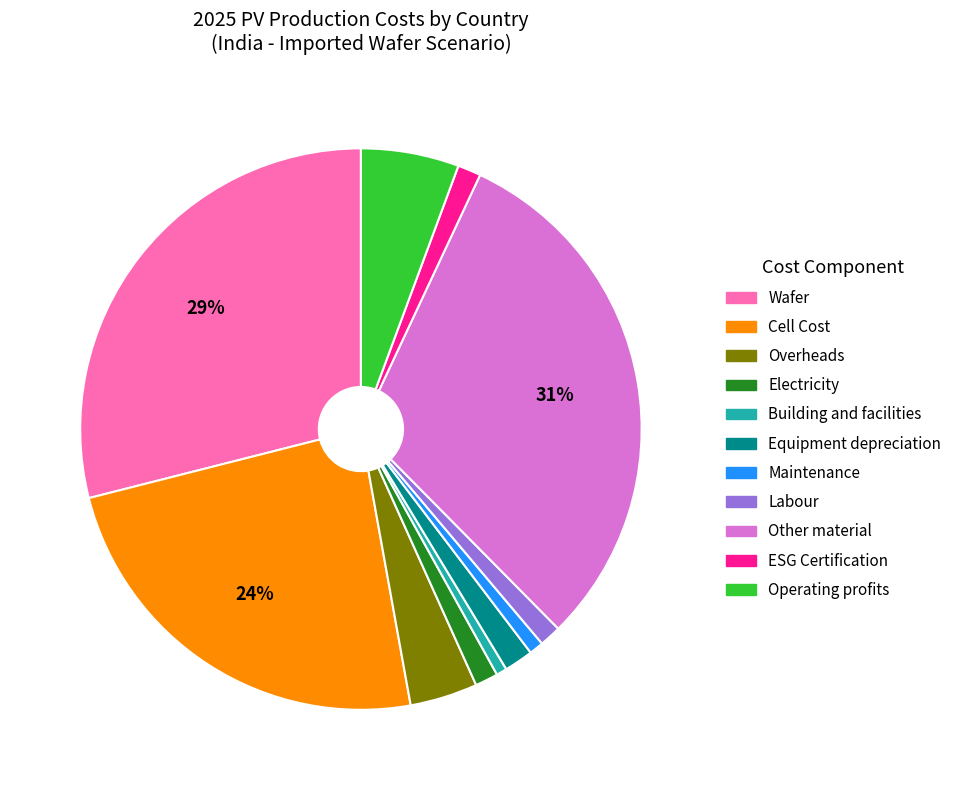

Is the sum of Overheads and Electricity greater than half?

No